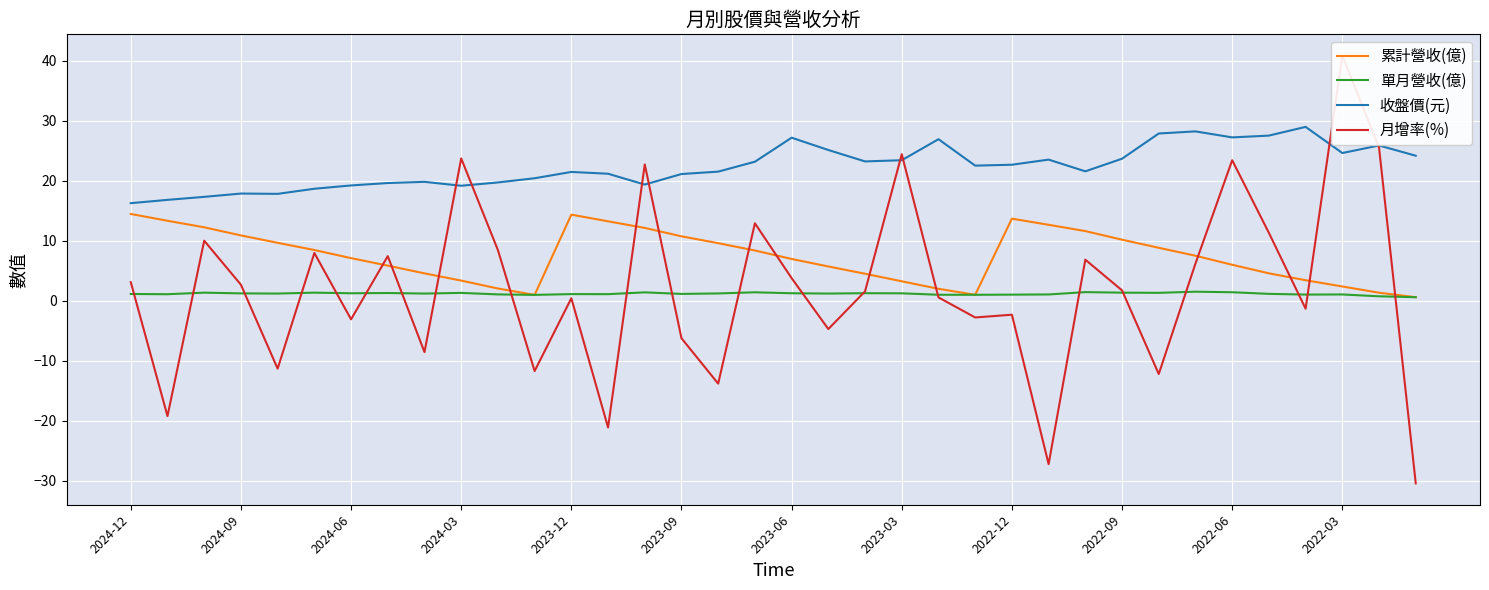

How many data points in 月增率(%) are less than 1?

17